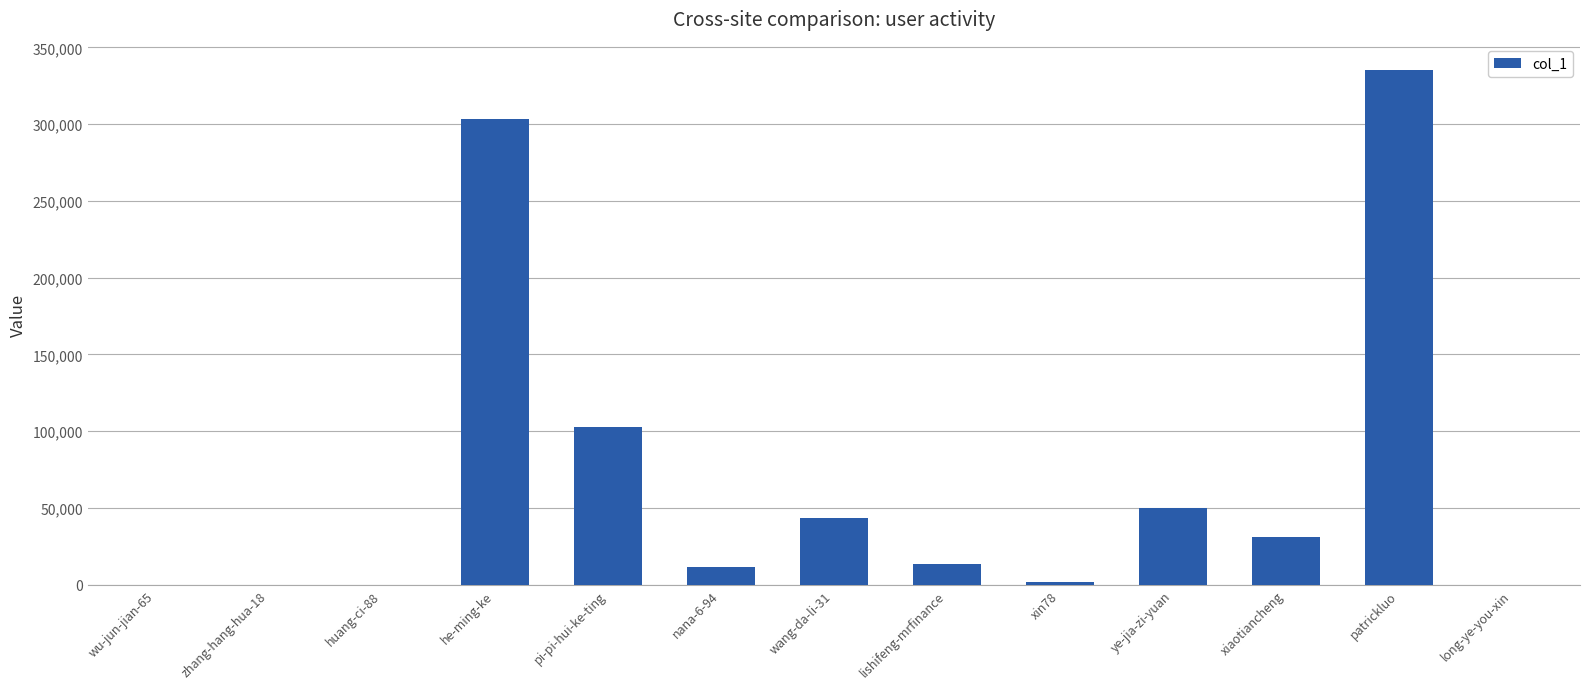

At which label does the data first exceed 13843?

he-ming-ke